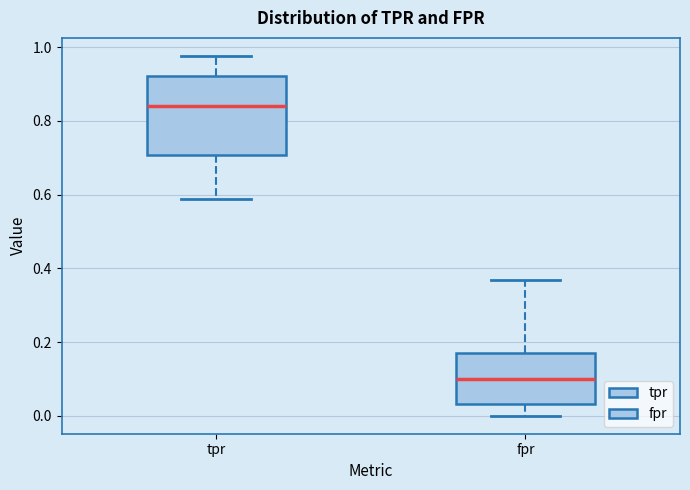

Which box is the tallest, from its lower edge to its upper edge?

tpr